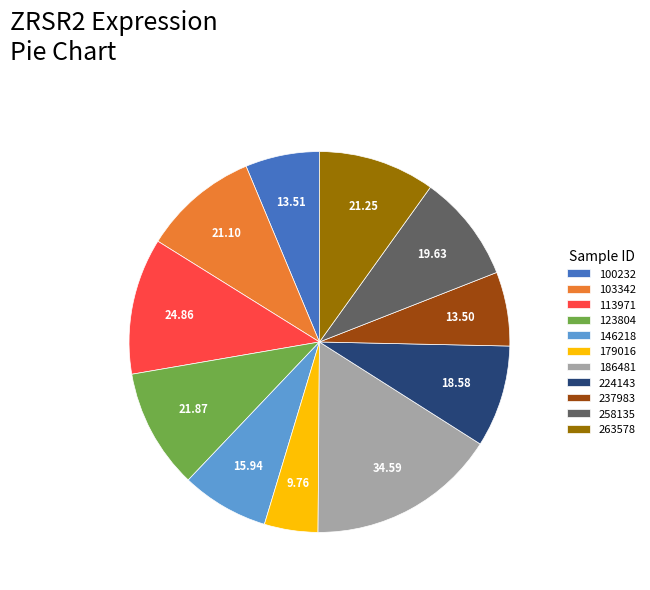

Which has a higher value, 123804 or 146218?

123804